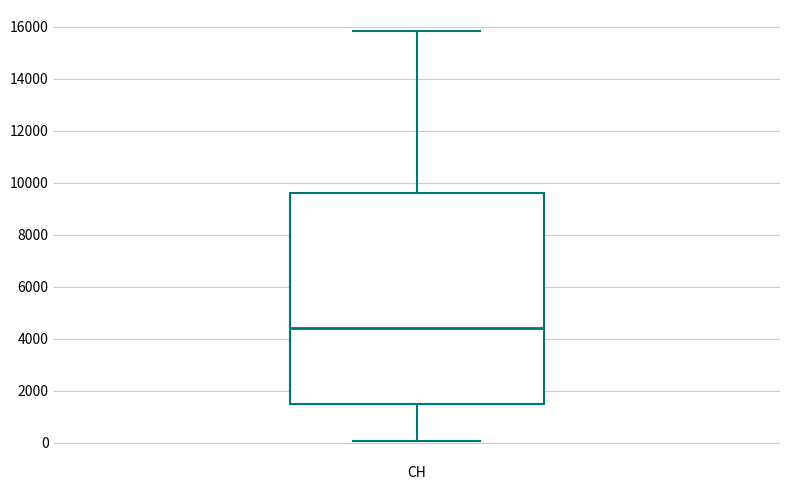

Where is the upper edge of the box for CH on the y-axis? The values are not printed on the chart, so give them approximately, as read against the axis.

9600